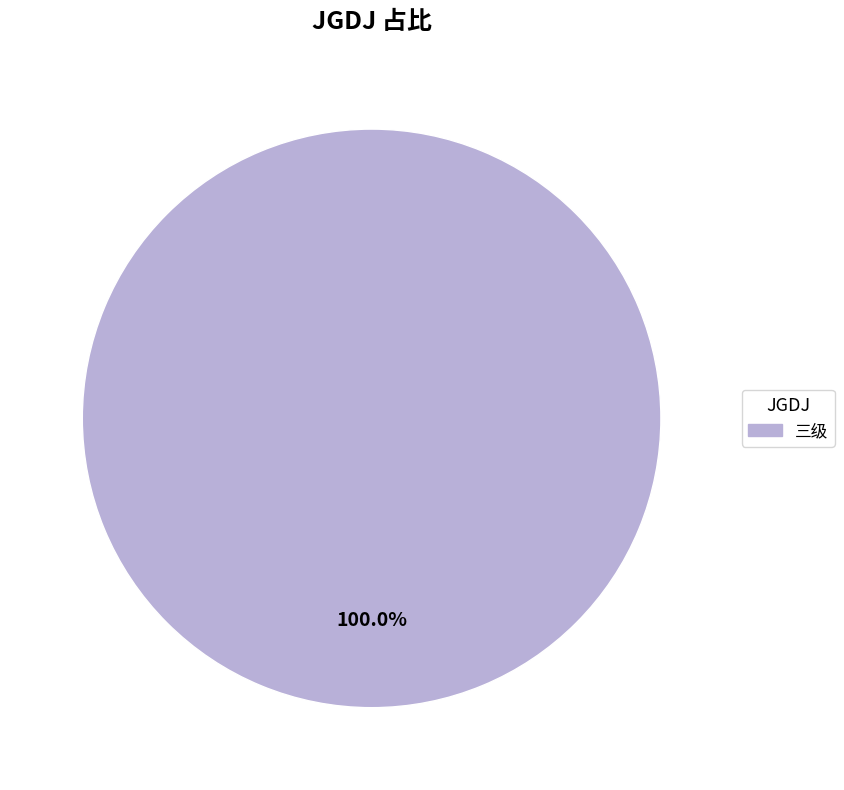

Is there any slice that represents more than half of the pie?

Yes